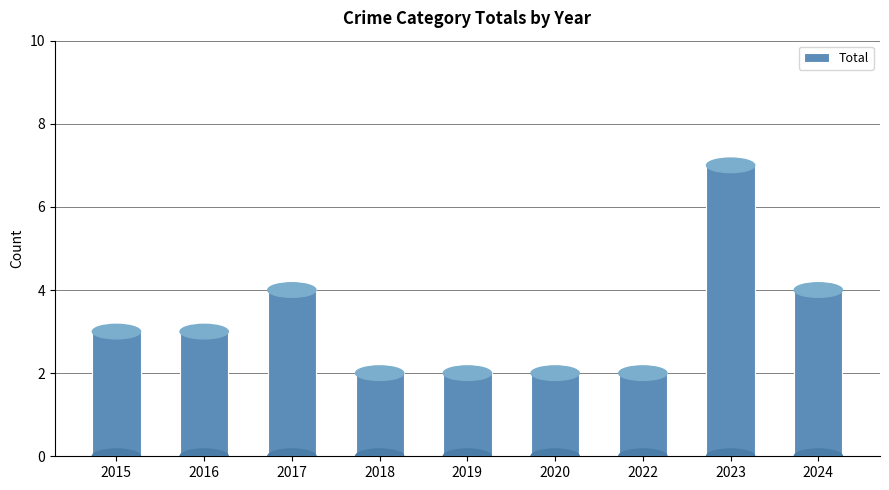

What is the smallest value displayed?

2